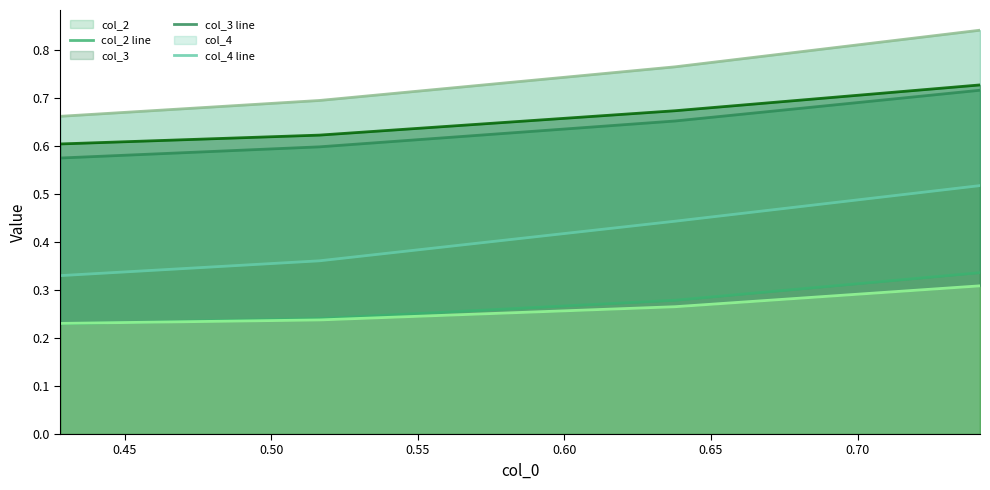

What is the minimum value for col_3 line?

0.6